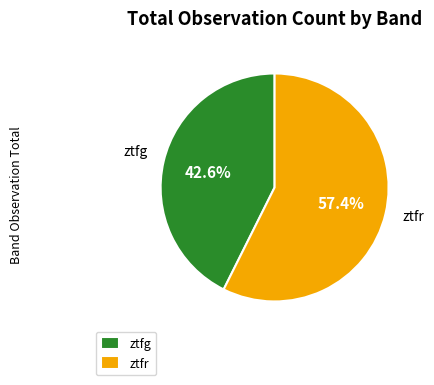

Is ztfr the majority of the pie?

Yes